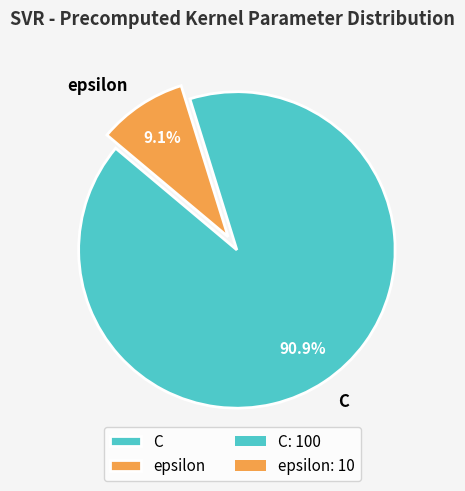

What percentage is the C slice, to the nearest percent?

91%